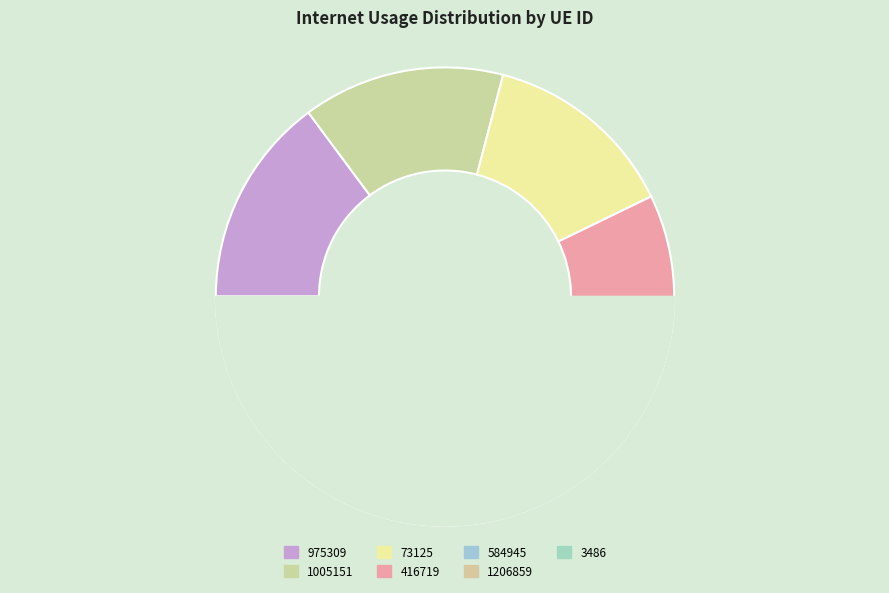

What is the change in value from 584945 to 1206859?

-21.5